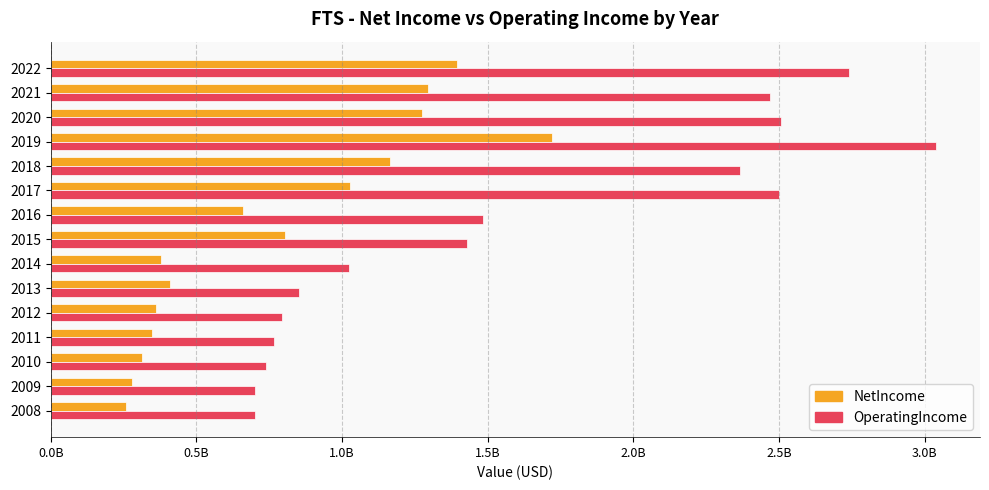

What are all the series names shown in the legend?

NetIncome, OperatingIncome